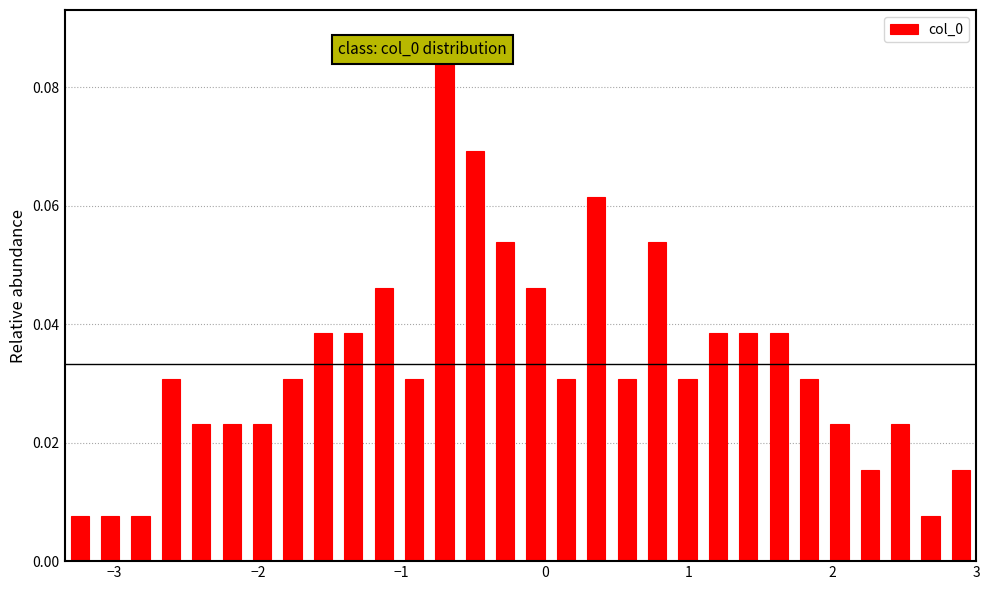

Read against the x-axis, roughly where is the centre of the tallest bar?

-0.7